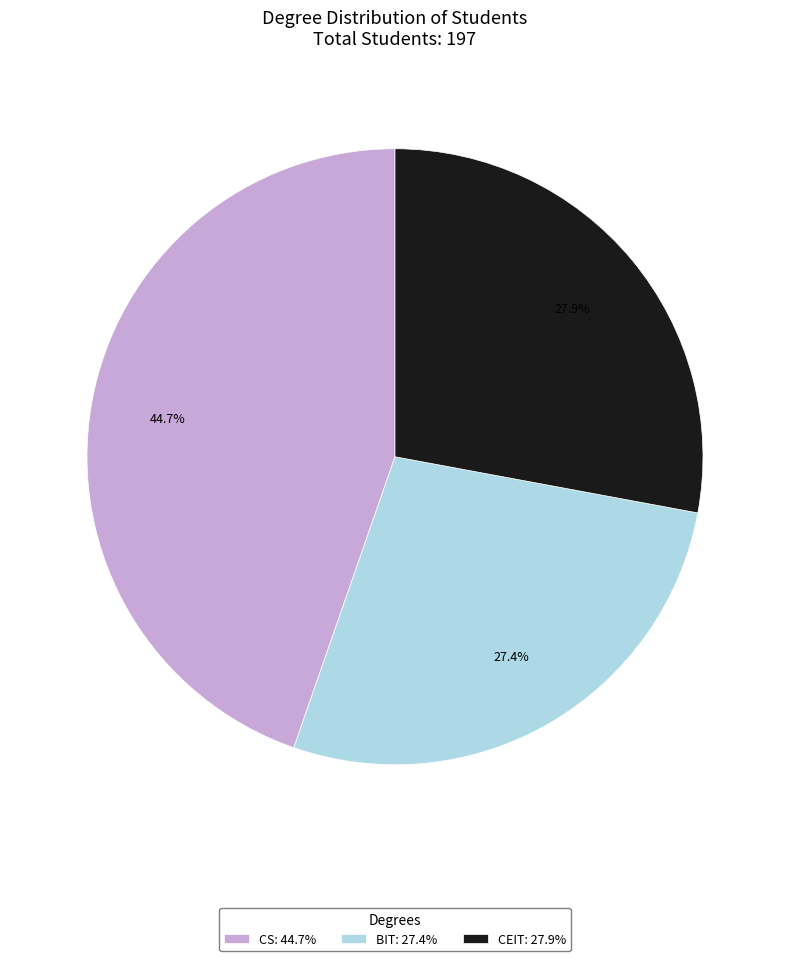

Count the number of slices in the pie.

3